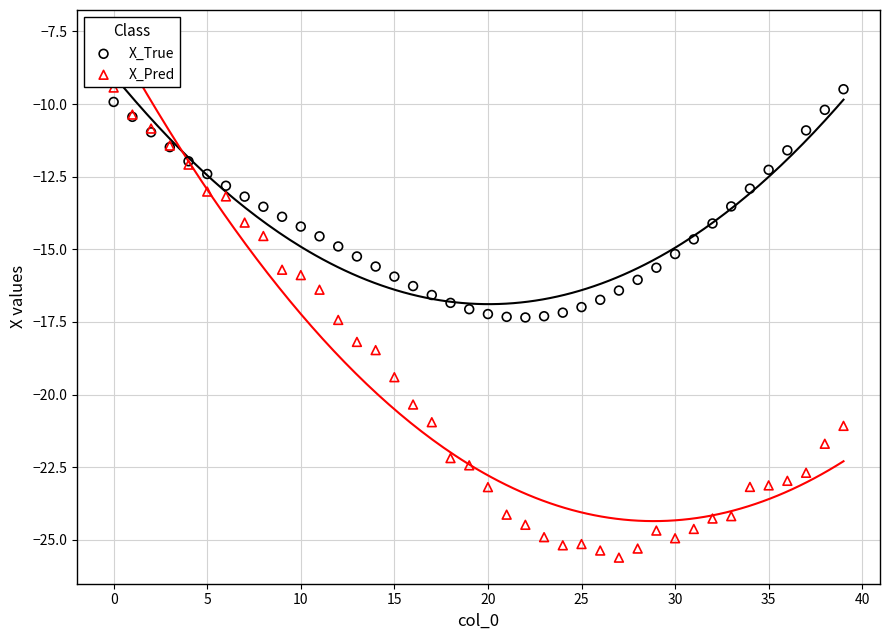

Which series contains the lowest Y value?

X_Pred